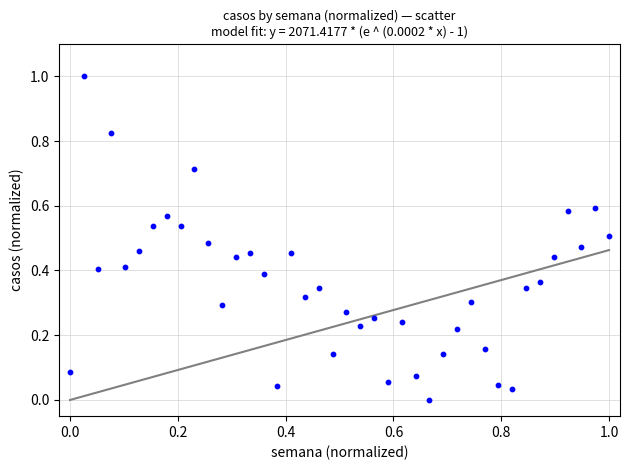

What is the range of X values (max minus min)?

1.0